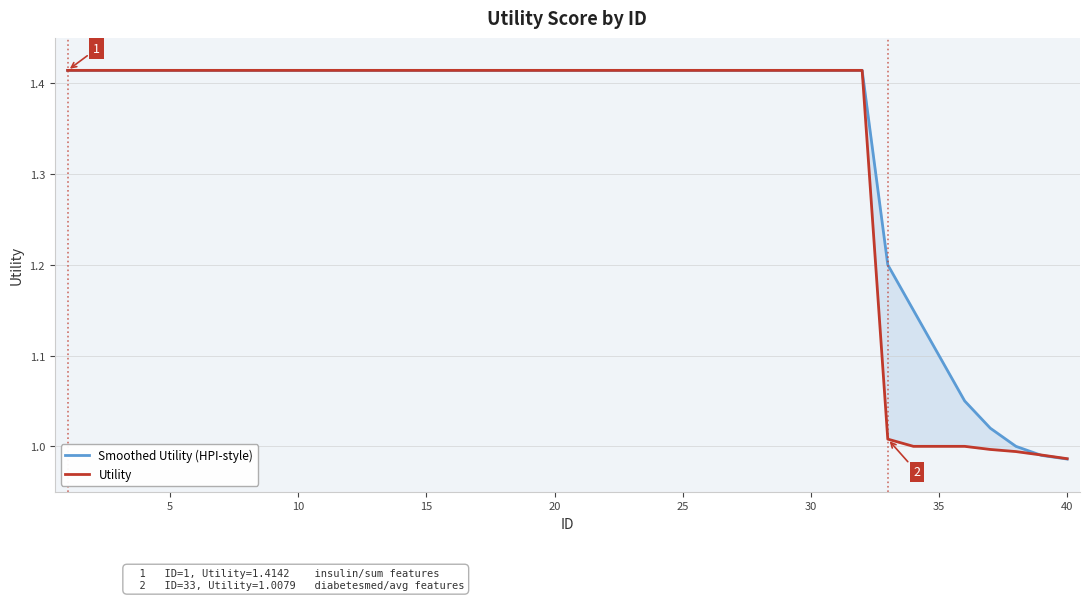

What are all the series names shown in the legend?

Smoothed Utility (HPI-style), Utility